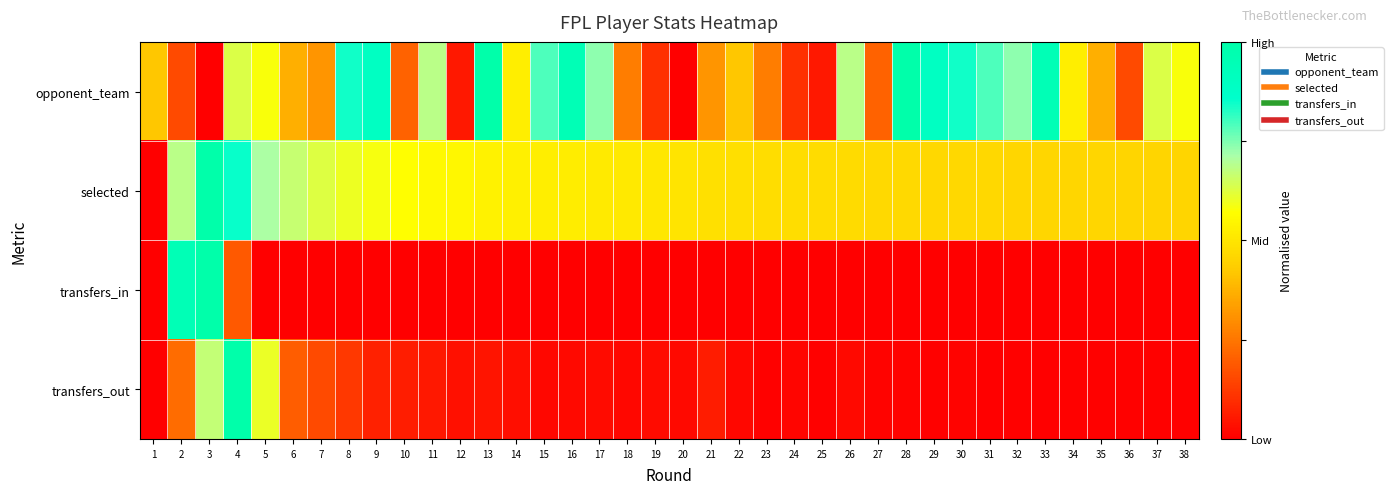

What is the total value across all series at 2?

2.0